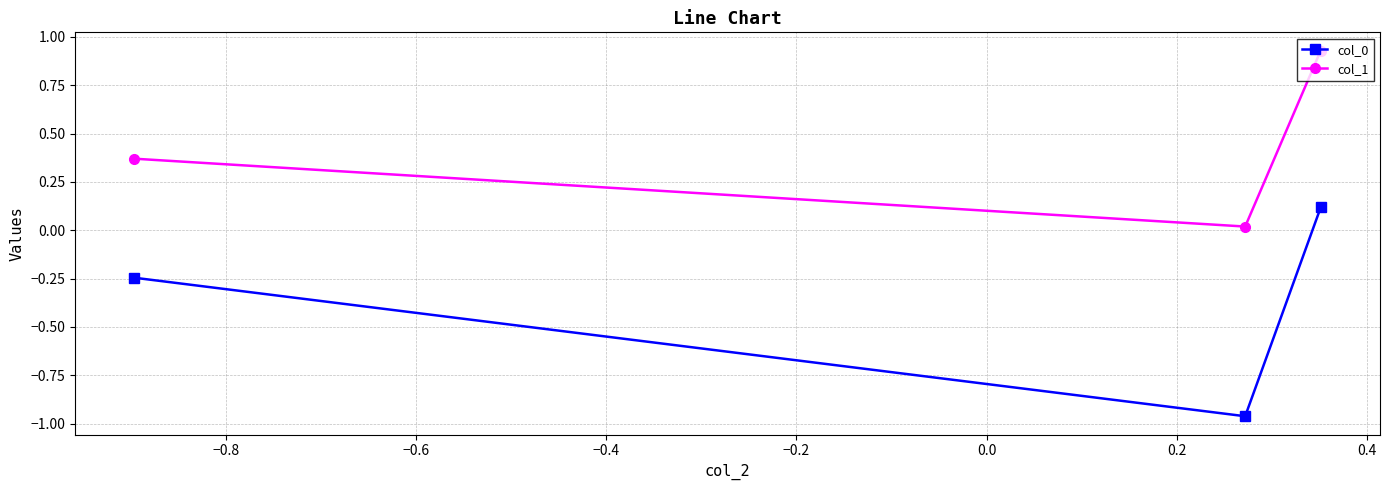

What is the average value of the col_0 series?

-0.4